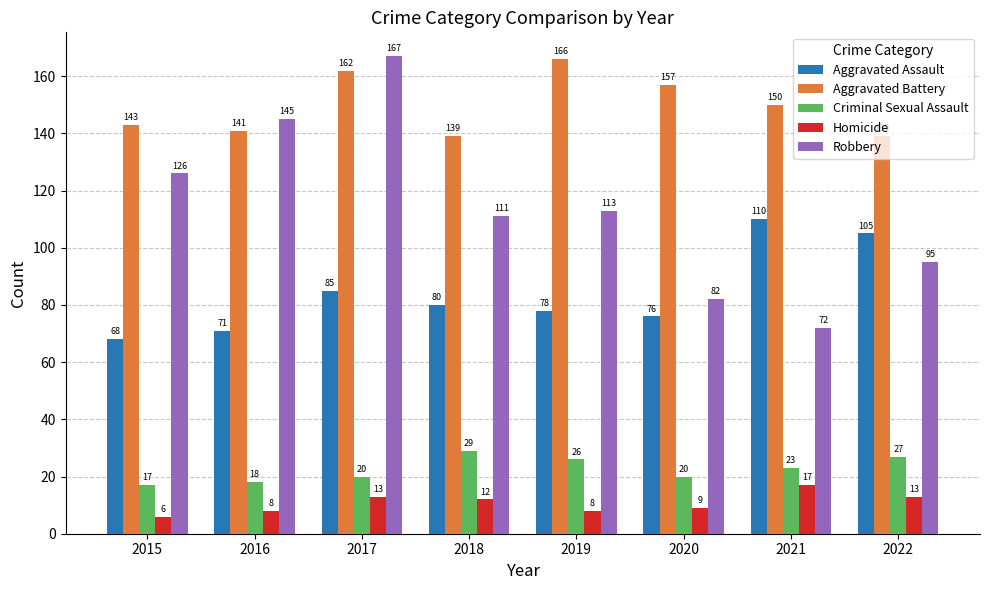

What is the total value across all series at 2019?

391